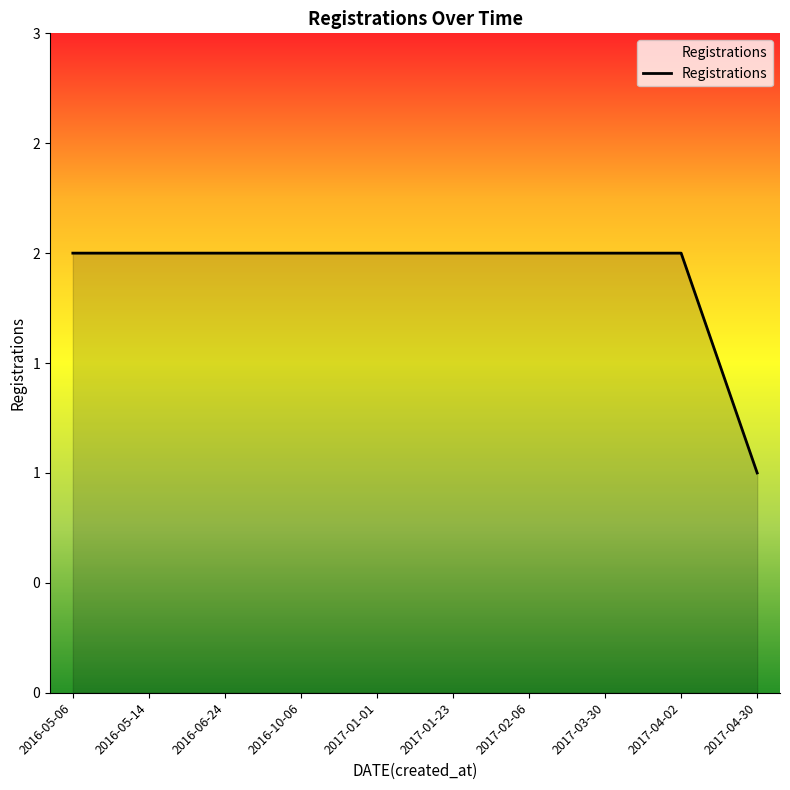

Rank the categories by value from highest to lowest.

2016-05-06, 2016-05-14, 2016-06-24, 2016-10-06, 2017-01-01, 2017-01-23, 2017-02-06, 2017-03-30, 2017-04-02, 2017-04-30